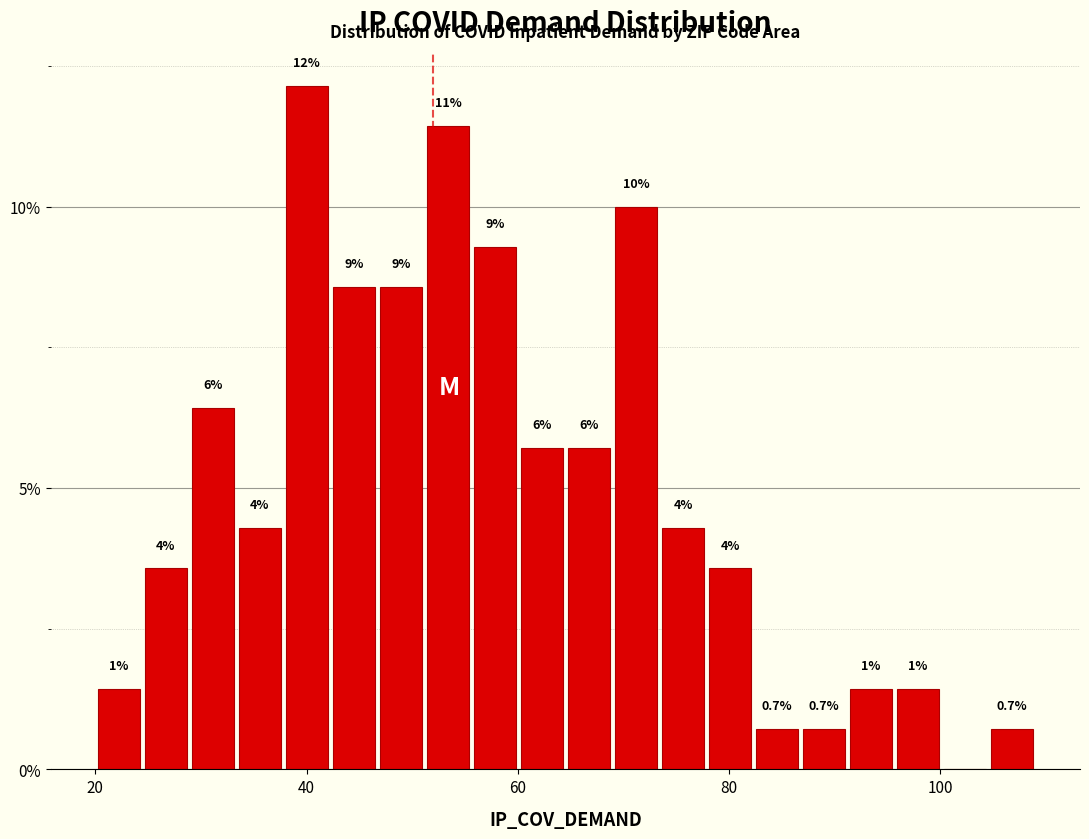

Read against the x-axis, roughly where is the centre of the tallest bar?

40